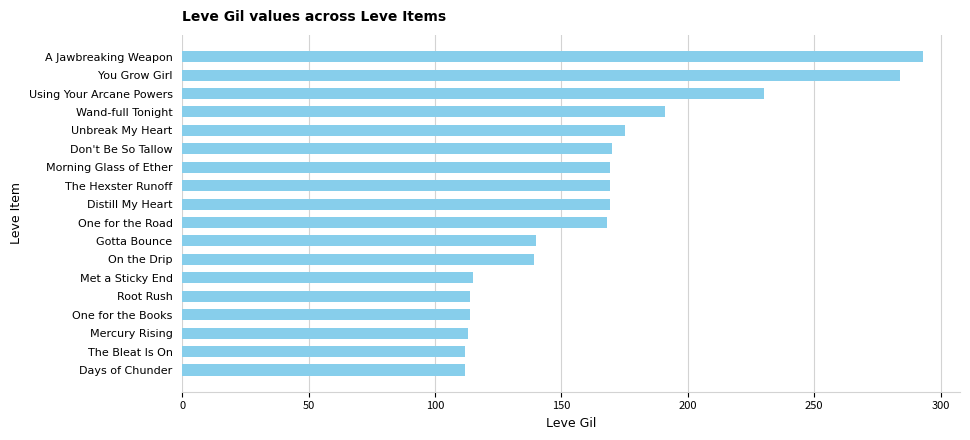

Which label corresponds to the largest value in the chart?

A Jawbreaking Weapon